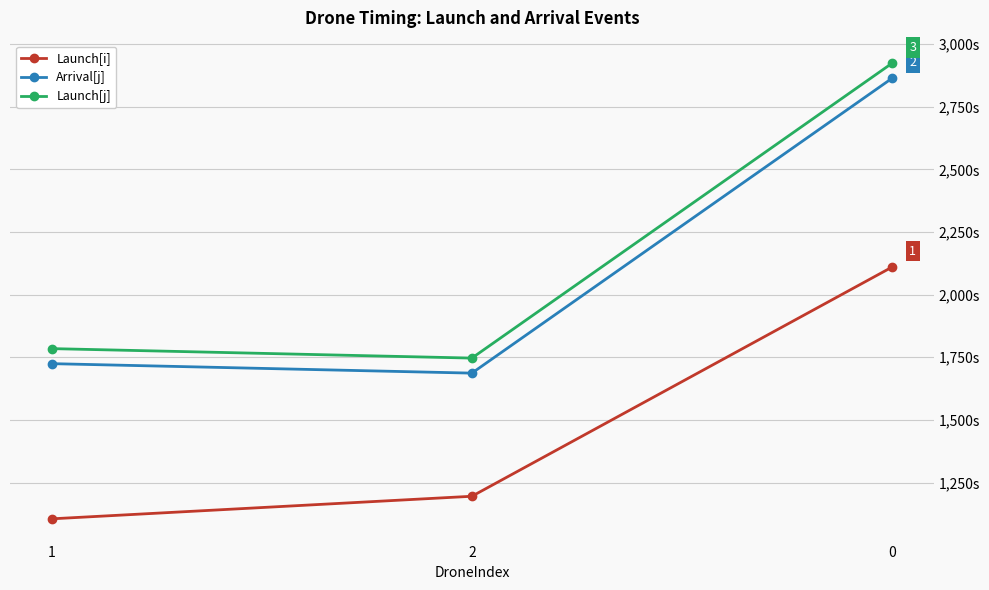

Is it true that Arrival[j] equals 1724.4 at 1?

True